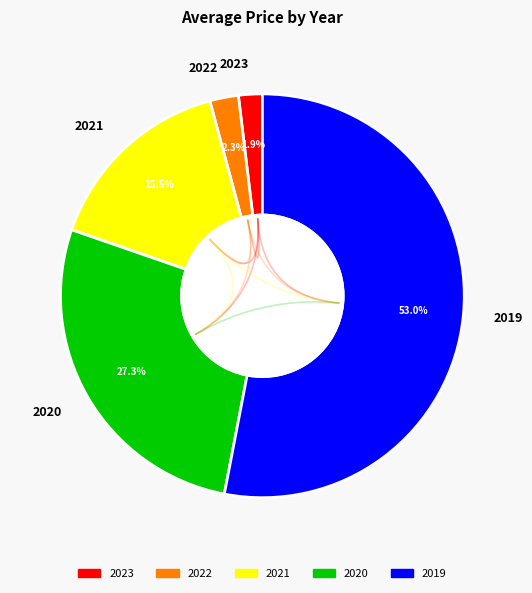

To the nearest percent, what percentage of the pie is 2023?

2%